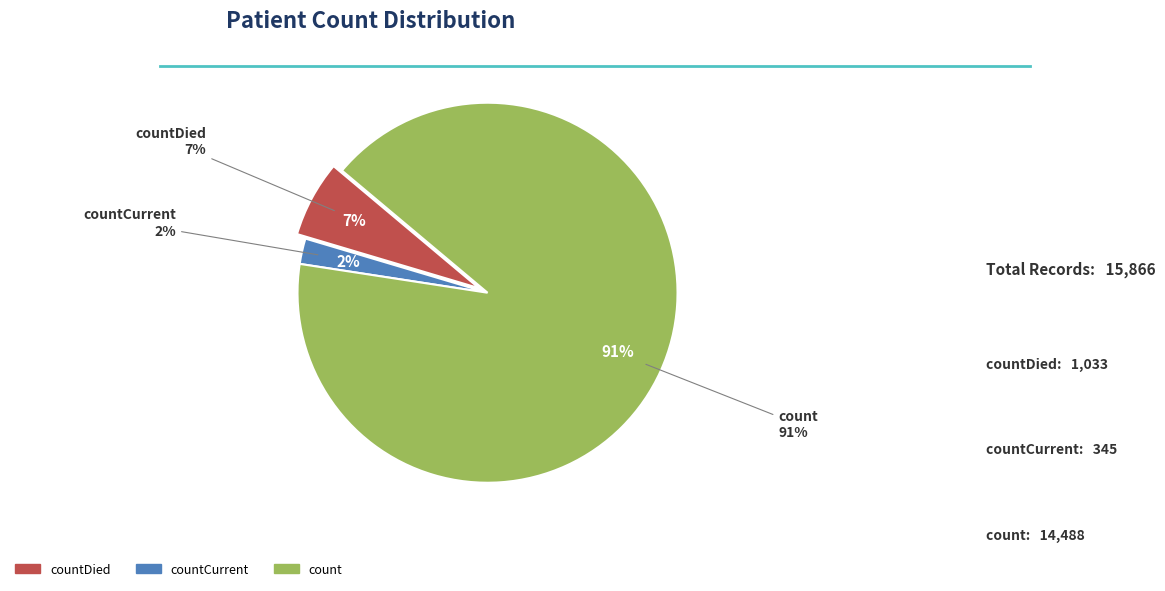

How many segments does this pie chart have?

3